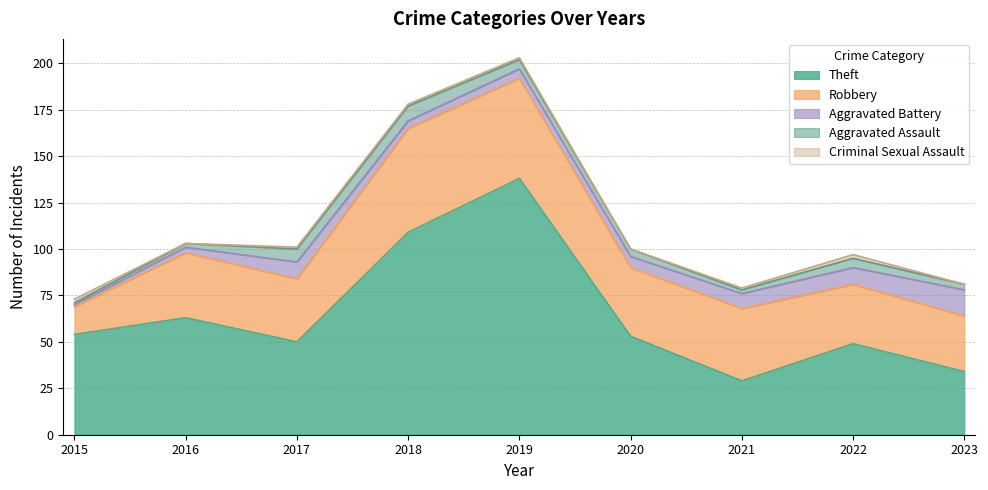

Reading right to left, transcribe all the data shown in this chart.

Theft: 2023=34	2022=49	2021=29	2020=53	2019=138	2018=109	2017=50	2016=63	2015=54
Robbery: 2023=30	2022=32	2021=39	2020=37	2019=54	2018=56	2017=34	2016=35	2015=15
Aggravated Battery: 2023=14	2022=9	2021=8	2020=6	2019=5	2018=4	2017=9	2016=3	2015=1
Aggravated Assault: 2023=3	2022=5	2021=2	2020=4	2019=5	2018=8	2017=7	2016=2	2015=1
Criminal Sexual Assault: 2023=0	2022=2	2021=1	2020=0	2019=1	2018=1	2017=1	2016=0	2015=2